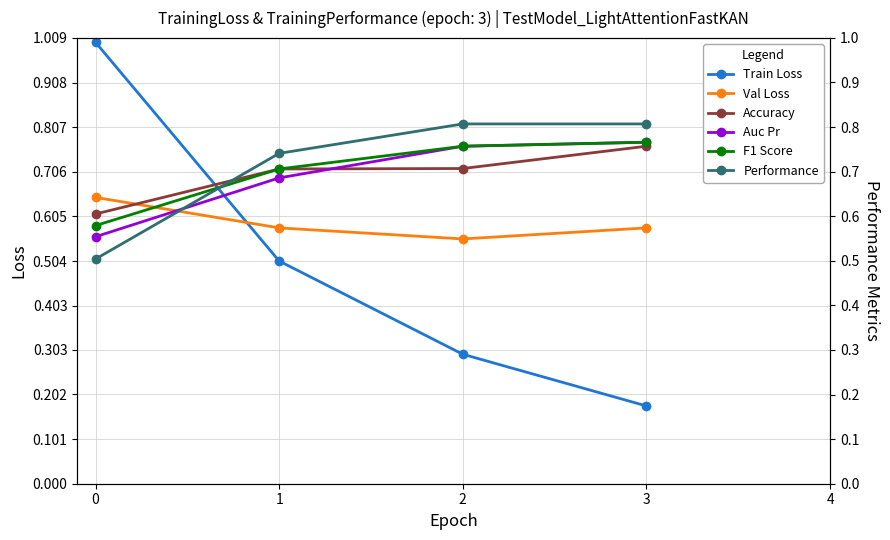

Reading right to left, what are all the values shown in this chart?

Train Loss: 3=0.2	2=0.3	1=0.5	0=1.0
Val Loss: 3=0.6	2=0.6	1=0.6	0=0.6
Accuracy: 3=0.8	2=0.7	1=0.7	0=0.6
Auc Pr: 3=0.8	2=0.8	1=0.7	0=0.6
F1 Score: 3=0.8	2=0.8	1=0.7	0=0.6
Performance: 3=0.8	2=0.8	1=0.7	0=0.5